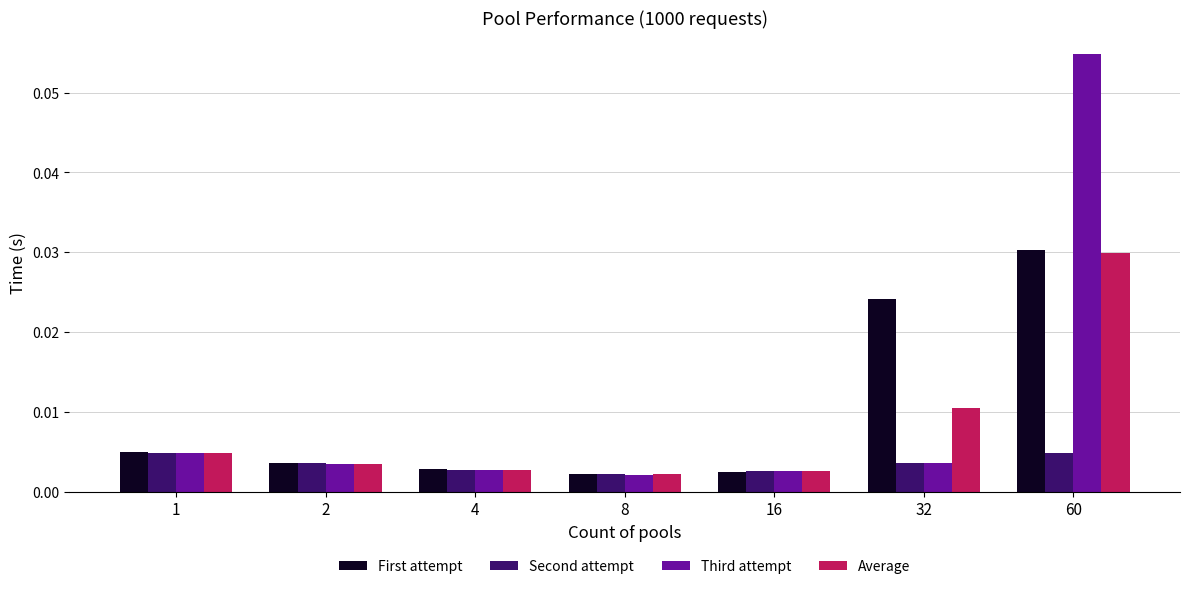

How many distinct data groups are displayed?

4